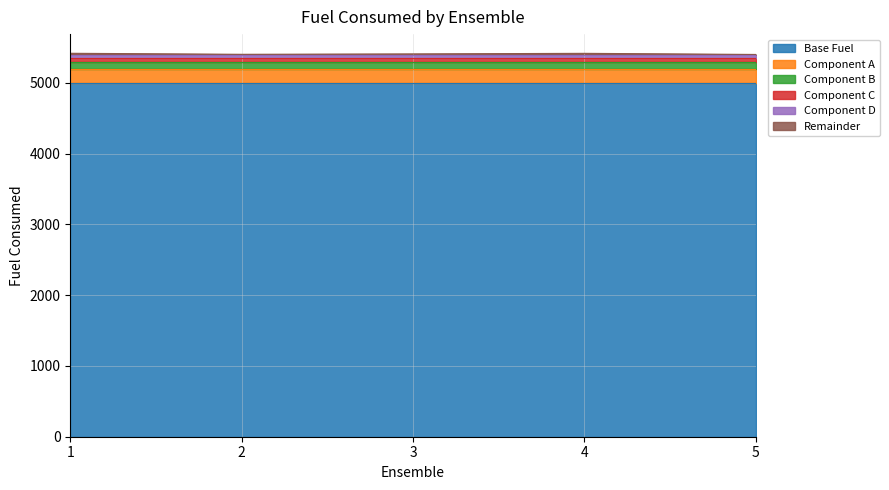

What is the sum of the values at 3 and 2?

10814.0